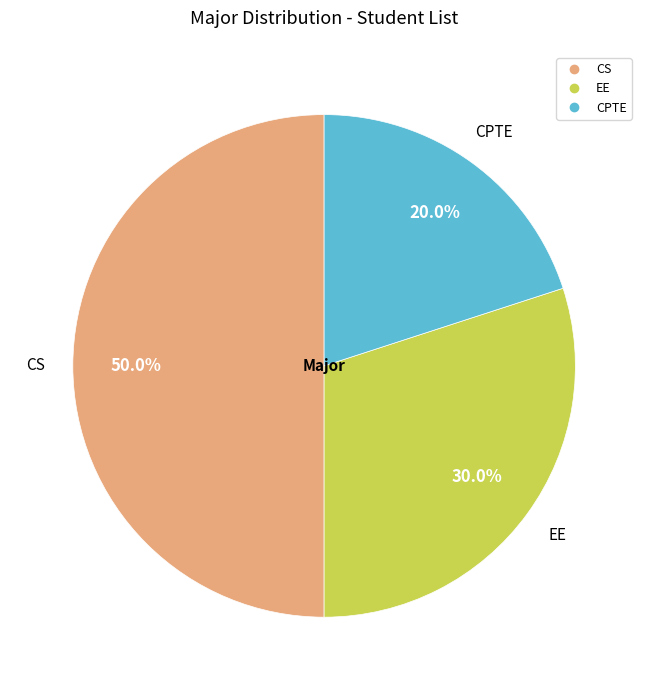

What is the ratio of the value at CPTE to the value at CS?

0.4